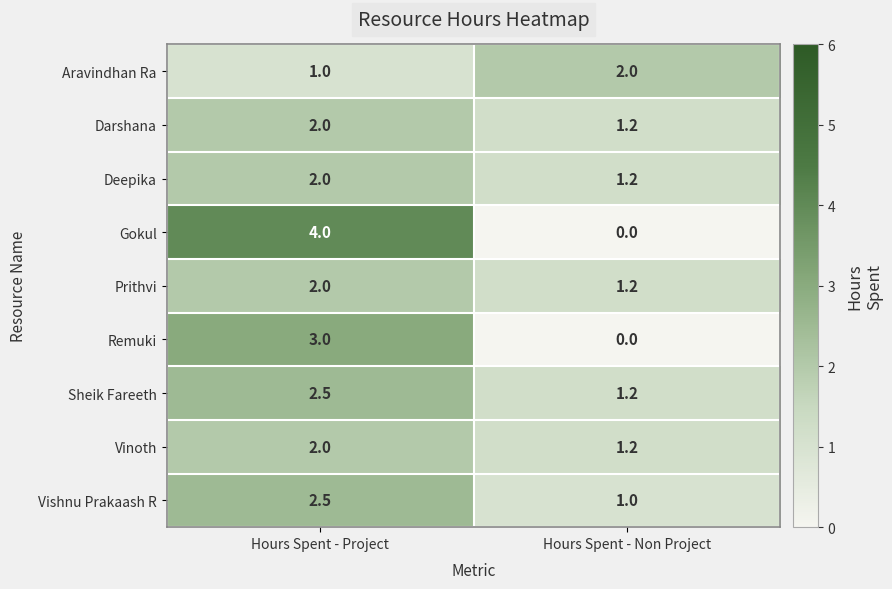

What is the difference between the maximum and minimum values in the Vinoth series?

0.8